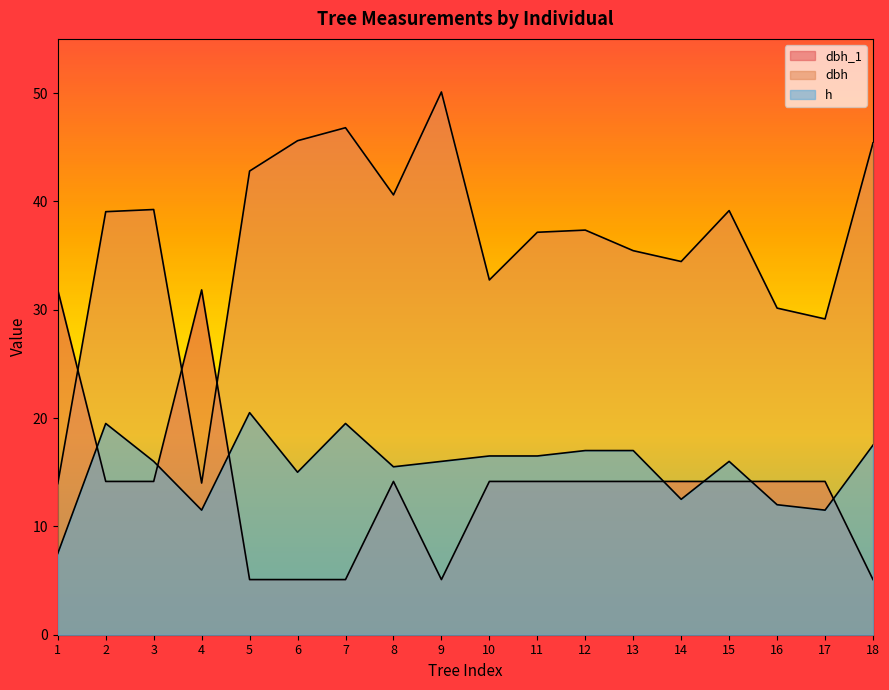

What is the sum of all h values?

277.5